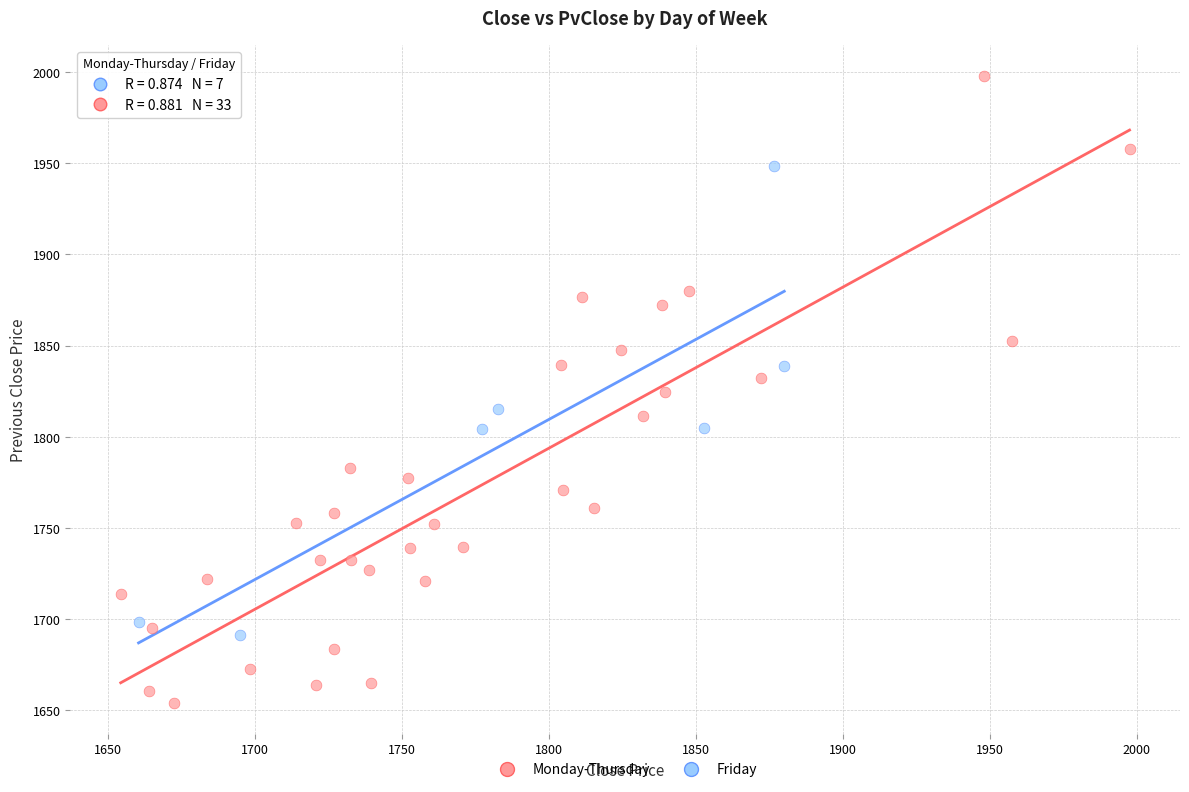

Which series contains the highest Y value?

Monday-Thursday